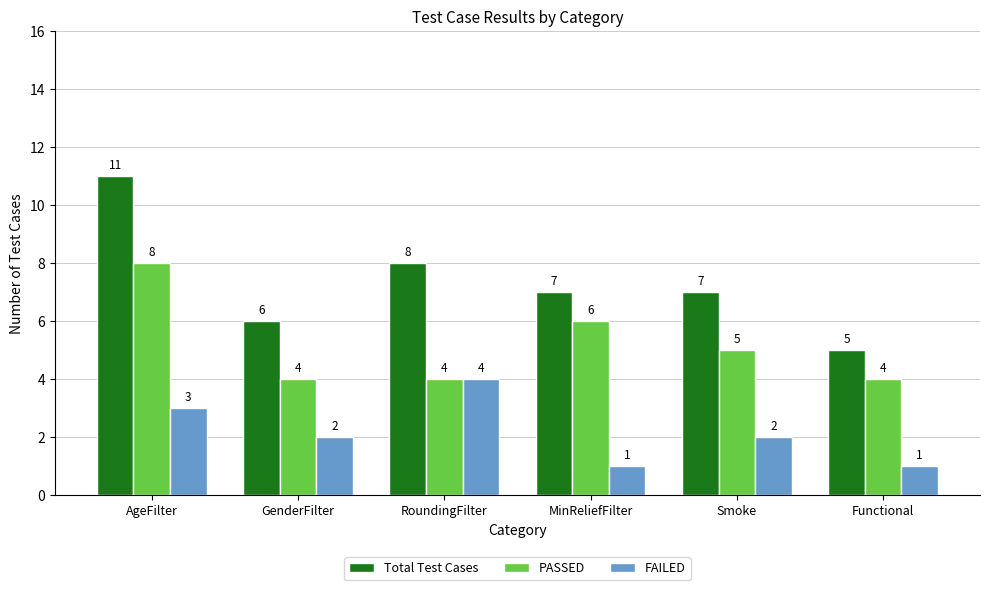

What position from the left is MinReliefFilter?

4